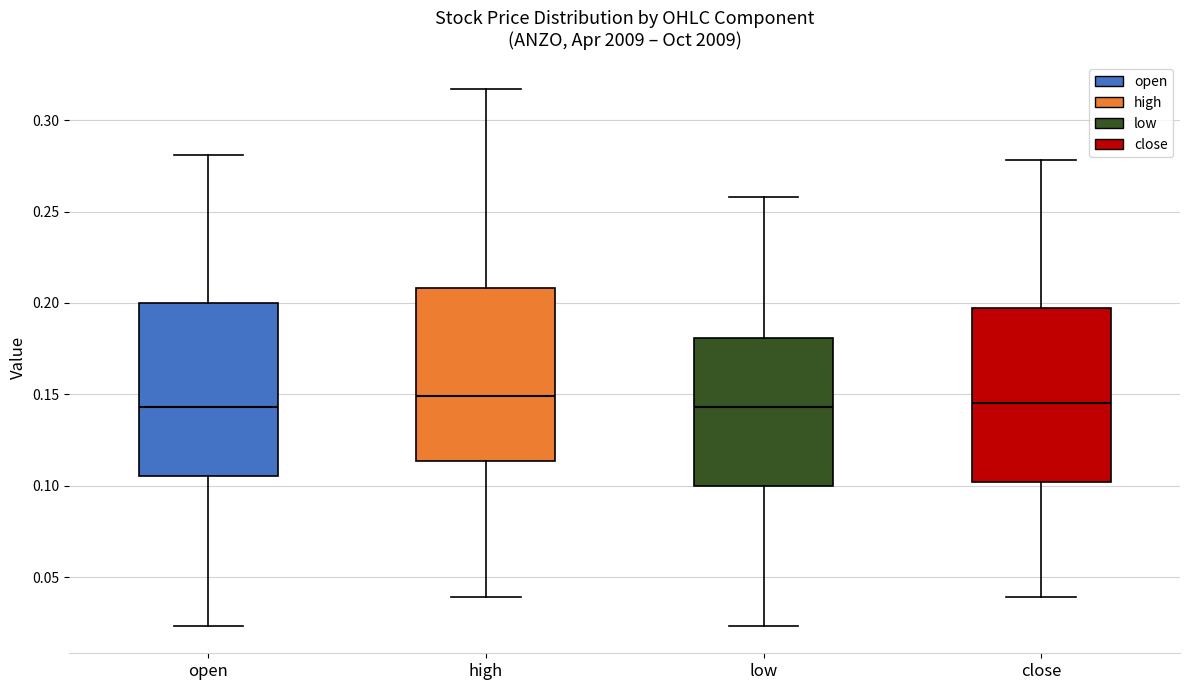

Where does the median line of the box for low sit on the y-axis? The values are not printed on the chart, so give them approximately, as read against the axis.

0.145